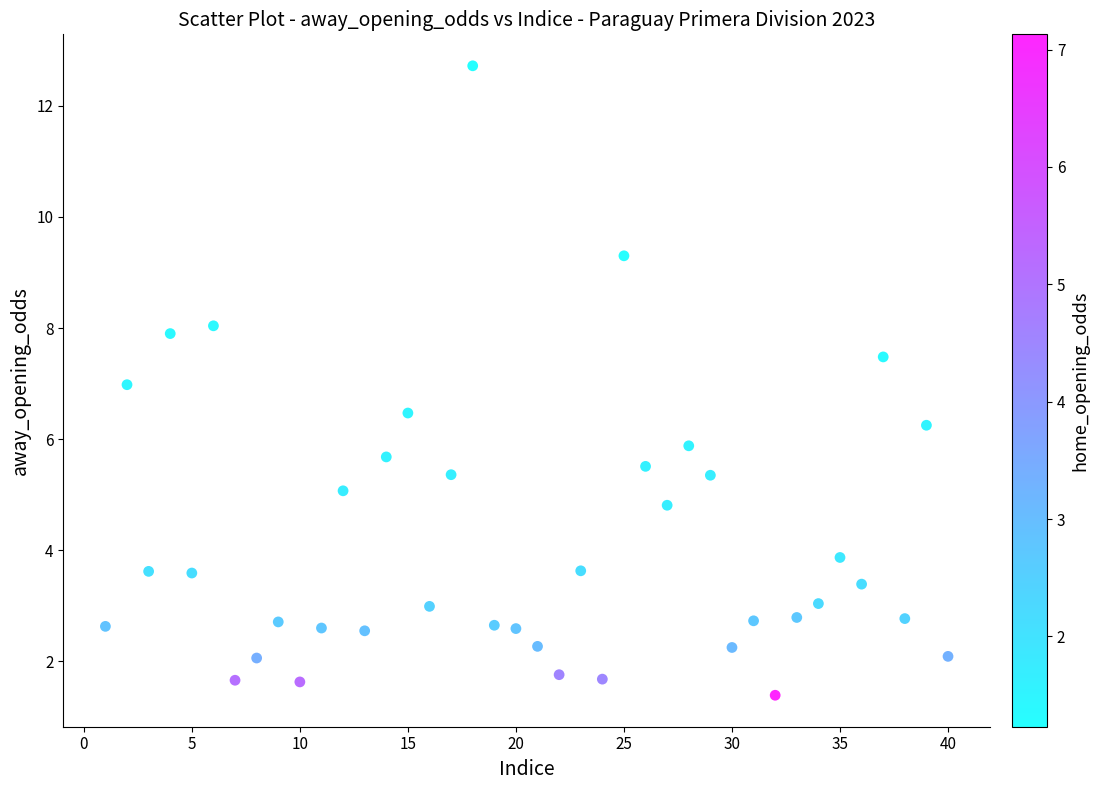

What is the range of Y values (max minus min)?

11.3